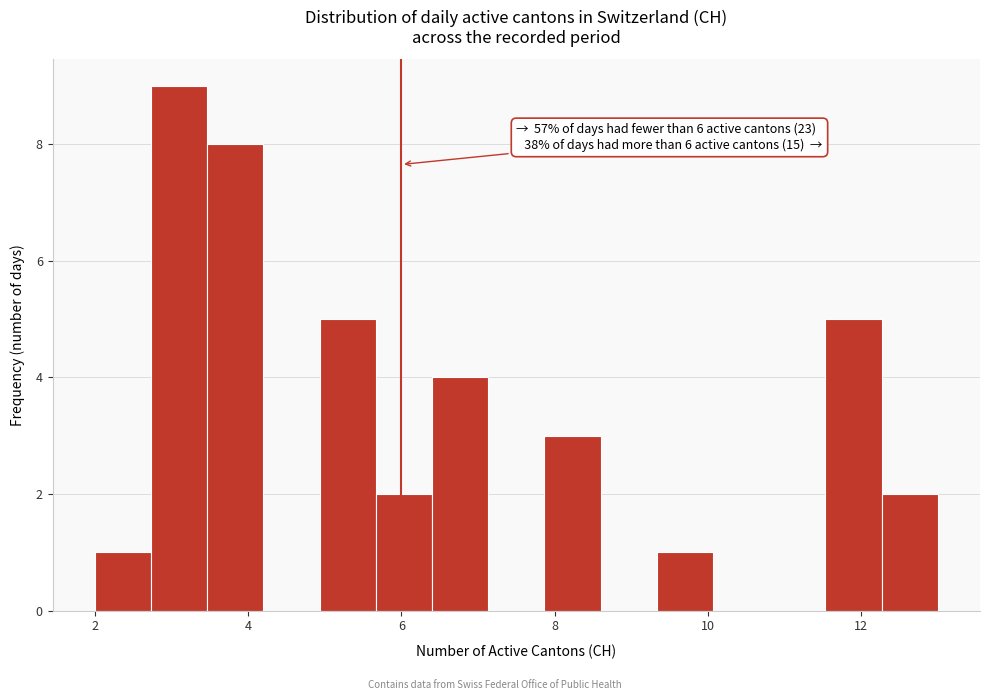

Read against the x-axis, roughly where is the centre of the tallest bar?

3.2